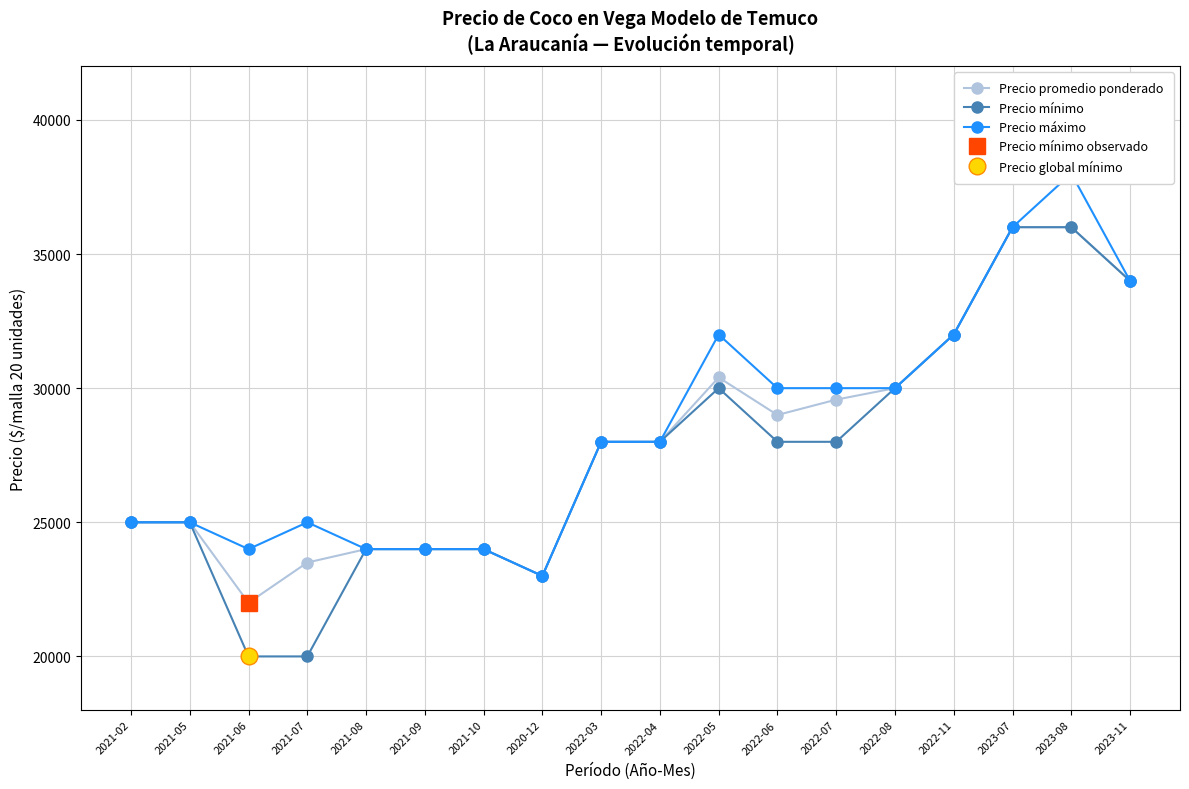

How many values in the Precio máximo series are below 28000?

8